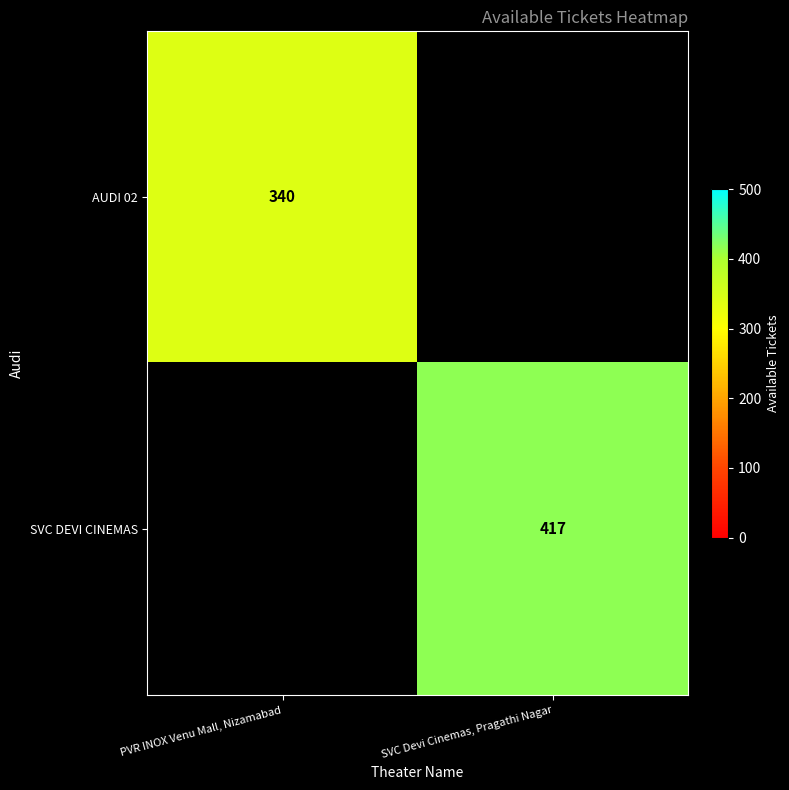

Is it true that AUDI 02 equals 504 at PVR INOX Venu Mall, Nizamabad?

False